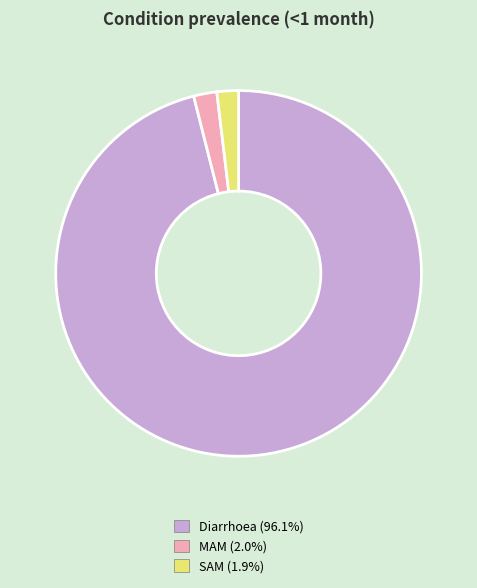

Is the sum of Diarrhoea (96.1%) and MAM (2.0%) greater than half?

Yes